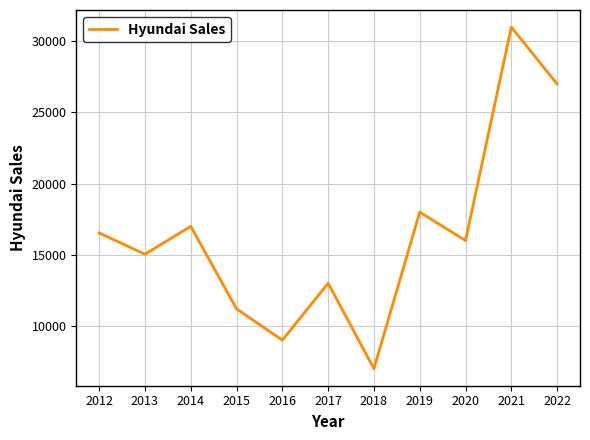

The value at 2013 is 15039. True or false?

True